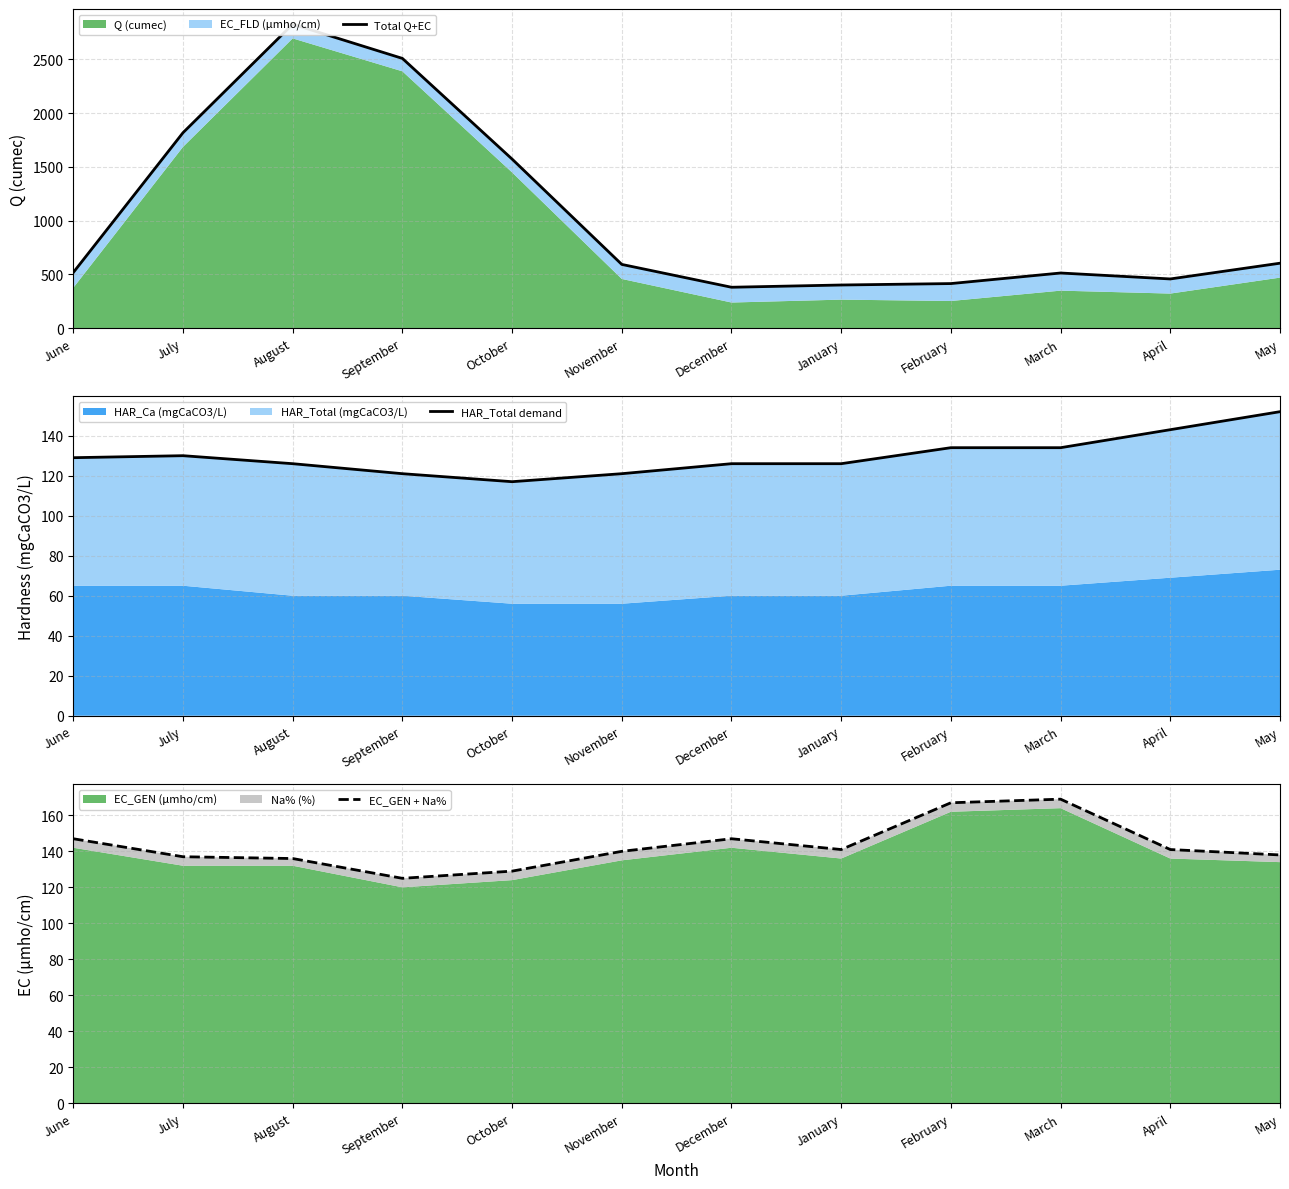

What is the average value of the HAR_Total demand series?

129.9